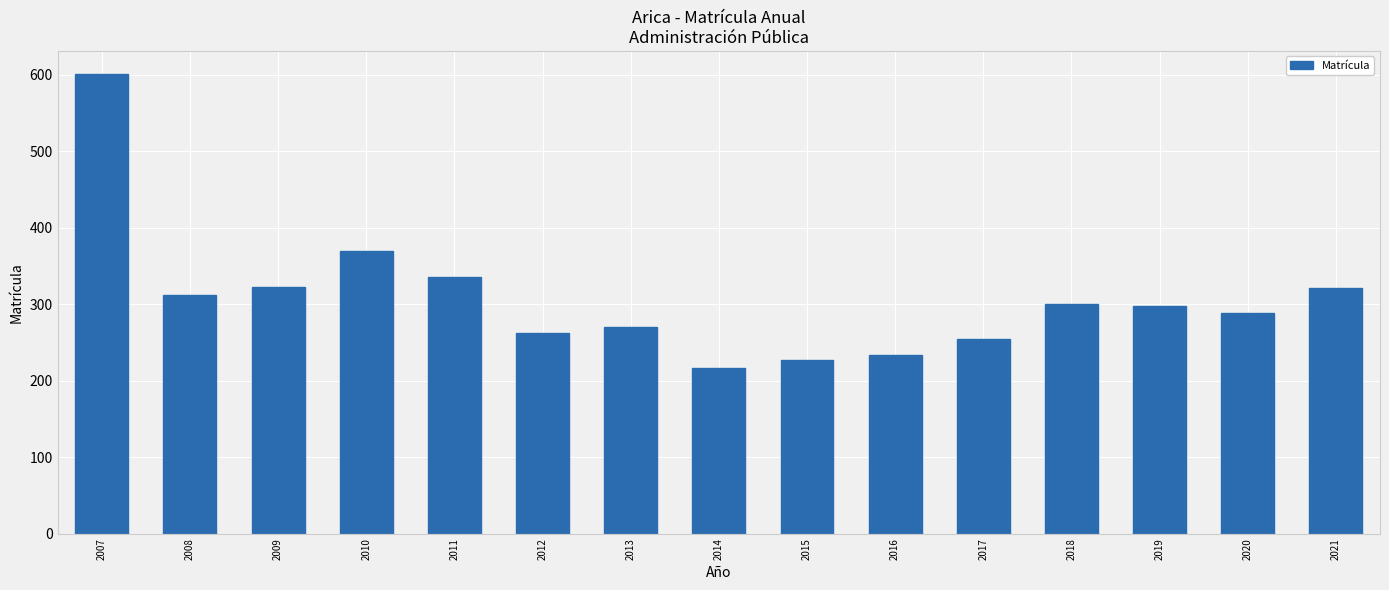

What value does the data have at 2009, to the nearest 5?

320